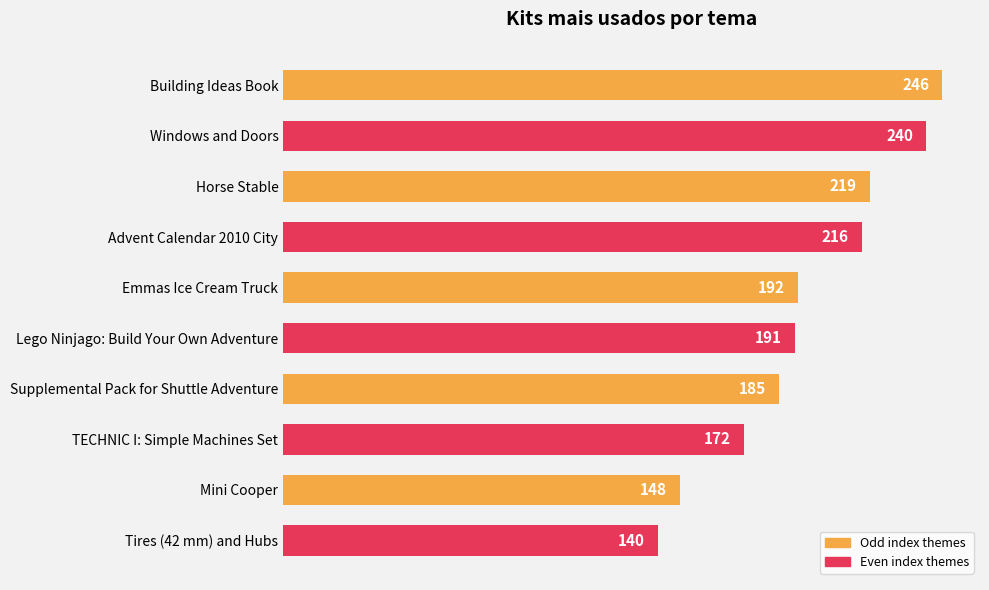

How many values are below 192?

5